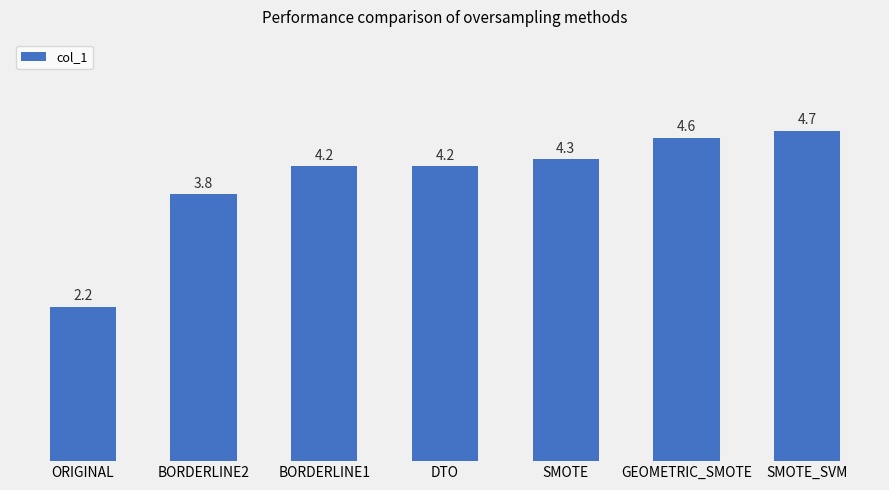

How many data points does each series have?

7